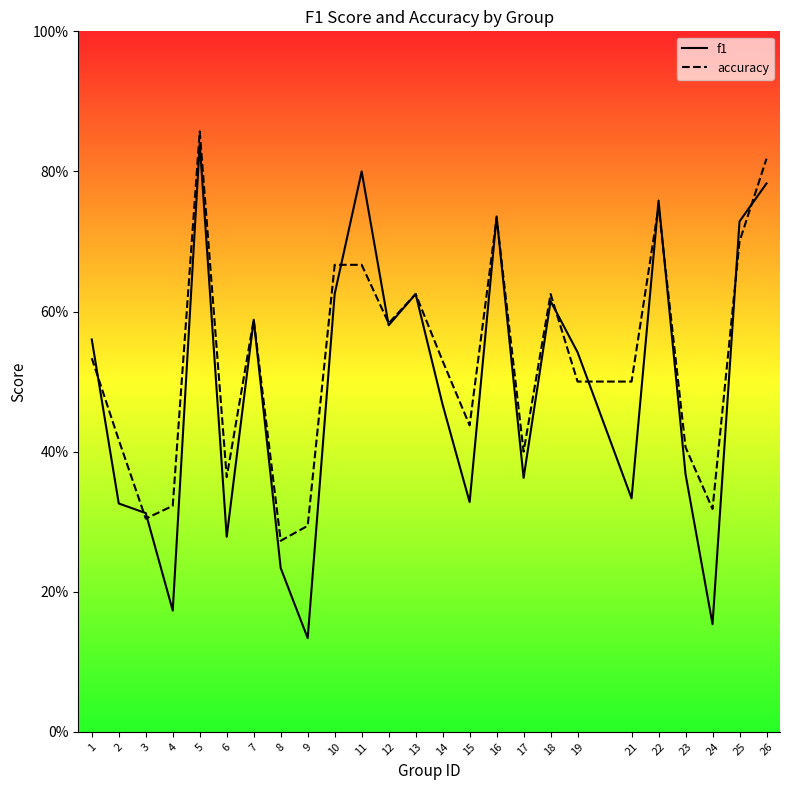

What are all the series names shown in the legend?

f1, accuracy